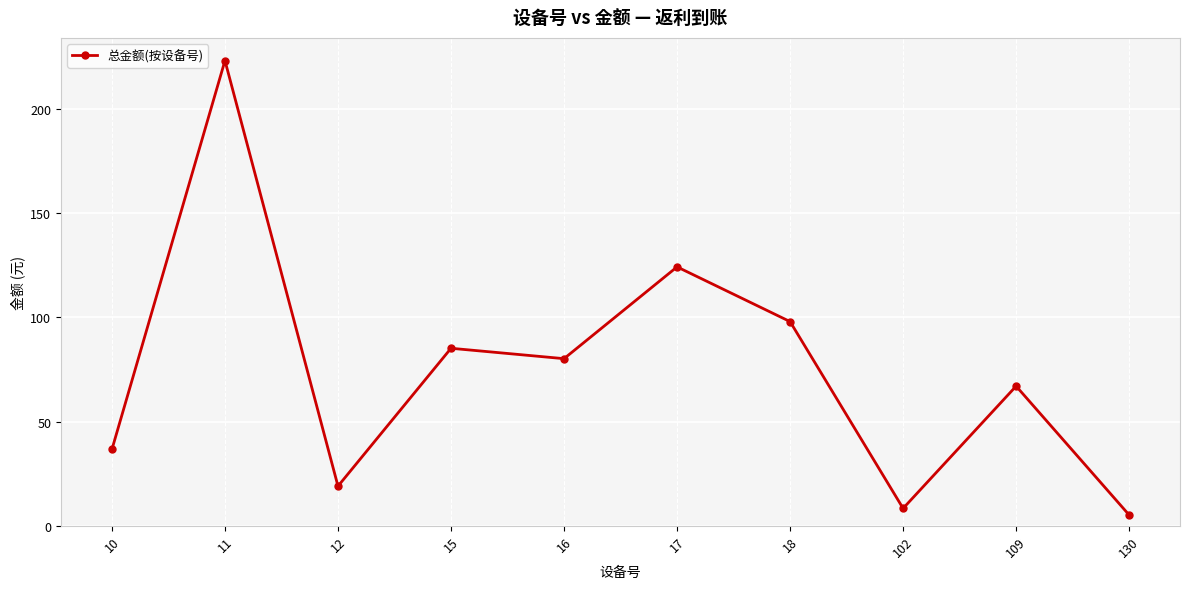

Where is the data nearest to the value 114?

17